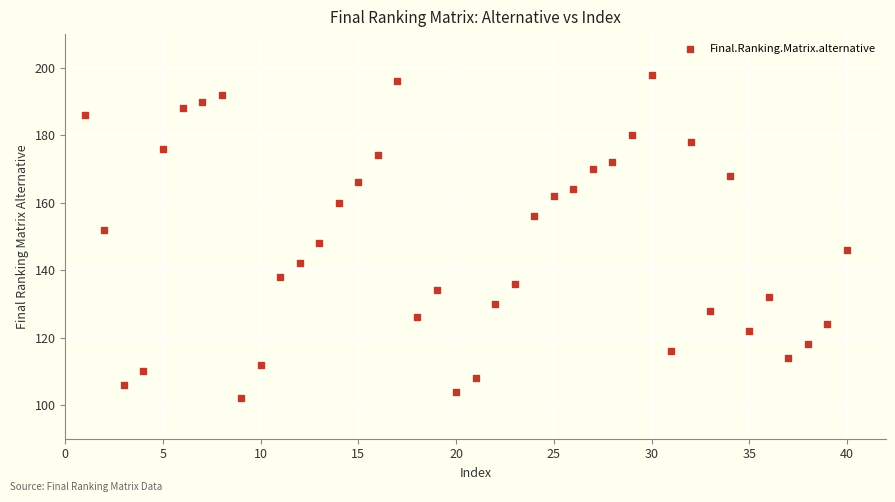

What is the range of Y values (max minus min)?

96